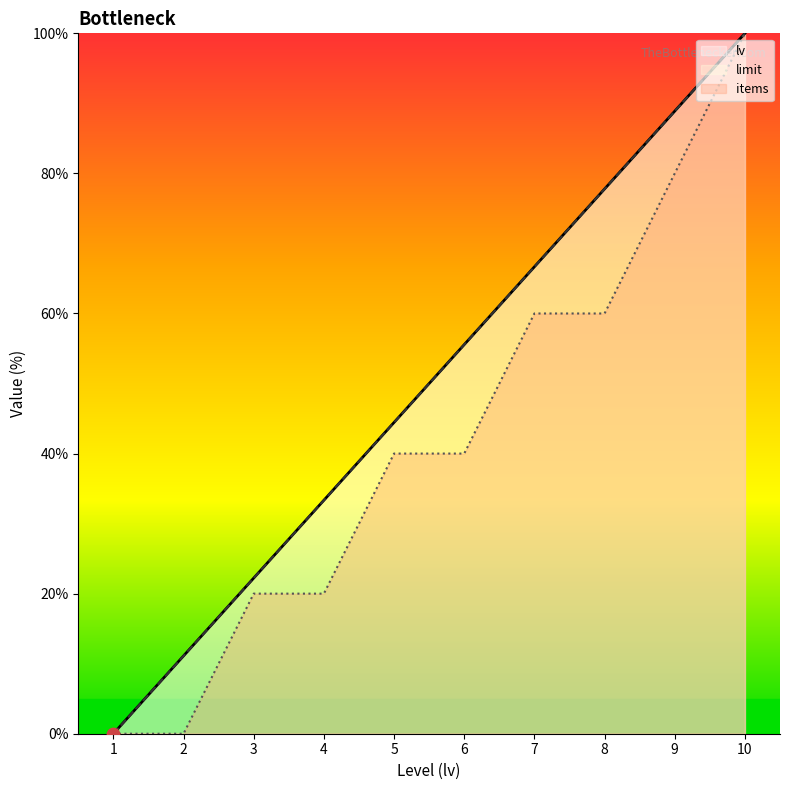

What is the total value across all series at 4?

86.7